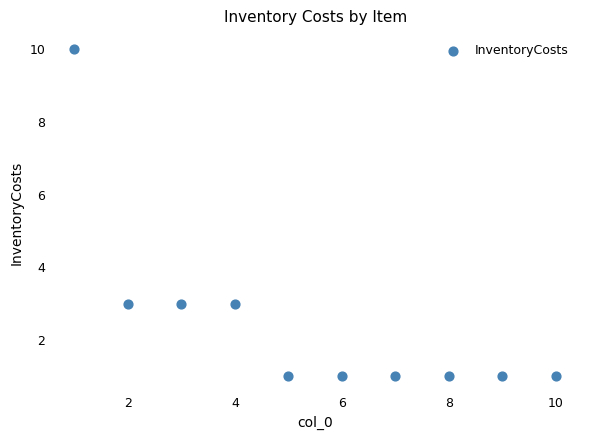

What is the range of X values (max minus min)?

9